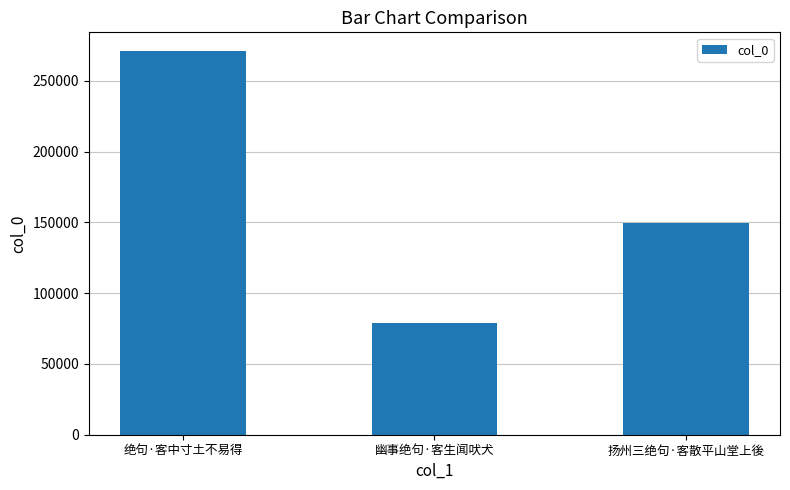

Reading right to left, extract all data points from this chart.

扬州三绝句·客散平山堂上後=149394	幽事绝句·客生闻吠犬=79042	绝句·客中寸土不易得=270787